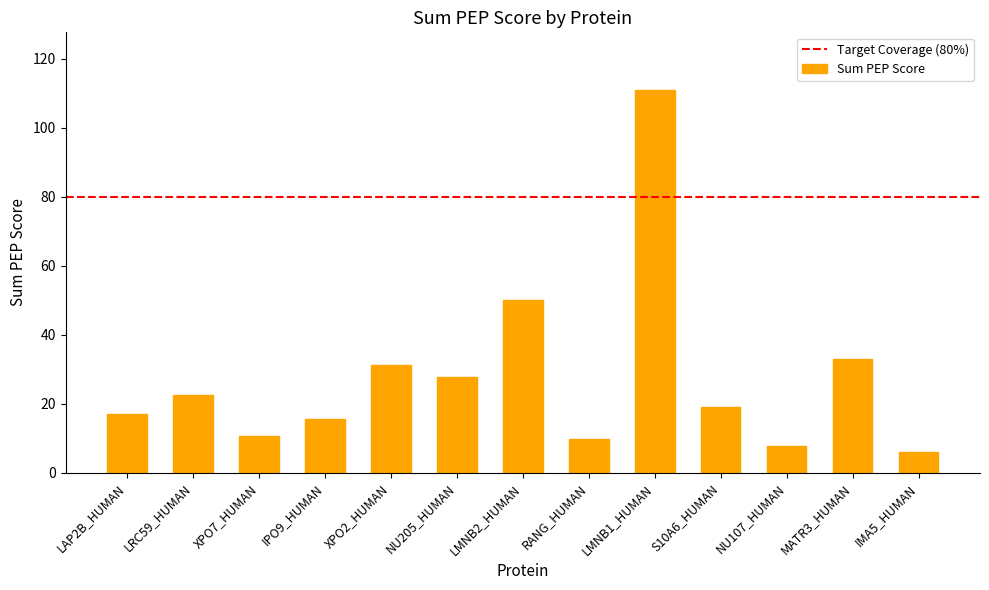

How many bars are there in total?

13